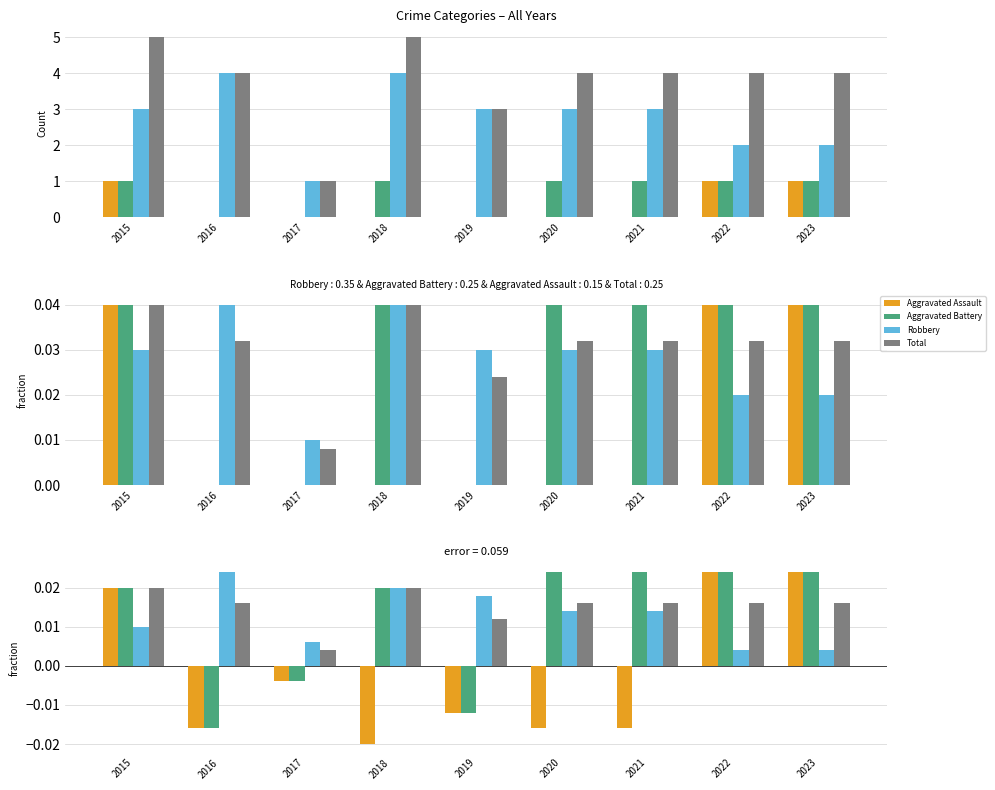

The Robbery series shows 0.0 at 2015. True or false?

True